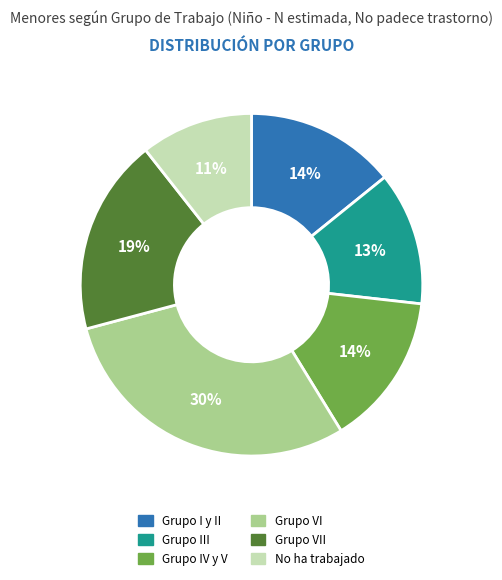

How many slices are in this pie chart?

6